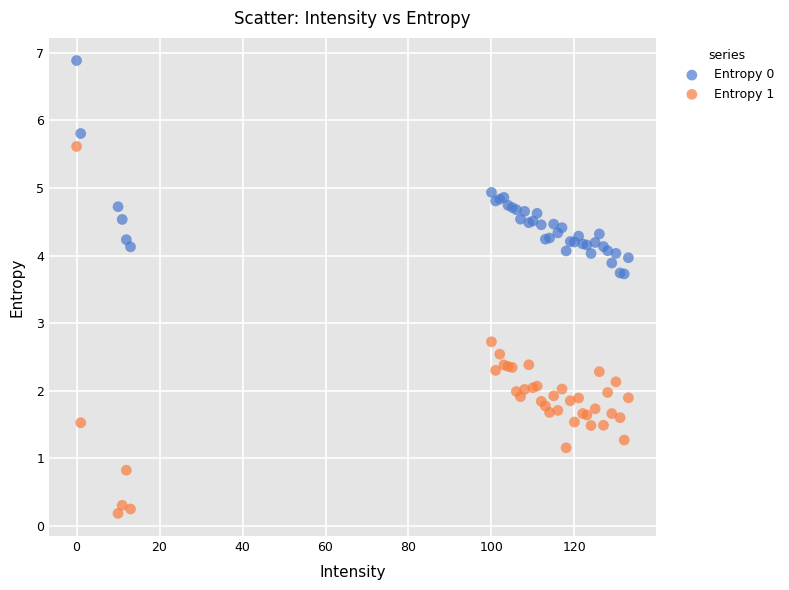

Which series contains the lowest Y value?

Entropy 1